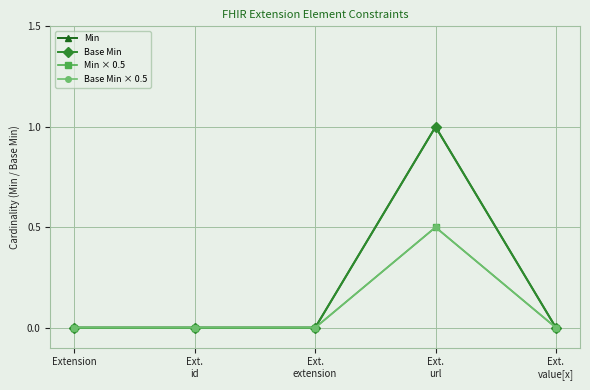

Which series has the largest total across all categories?

Min